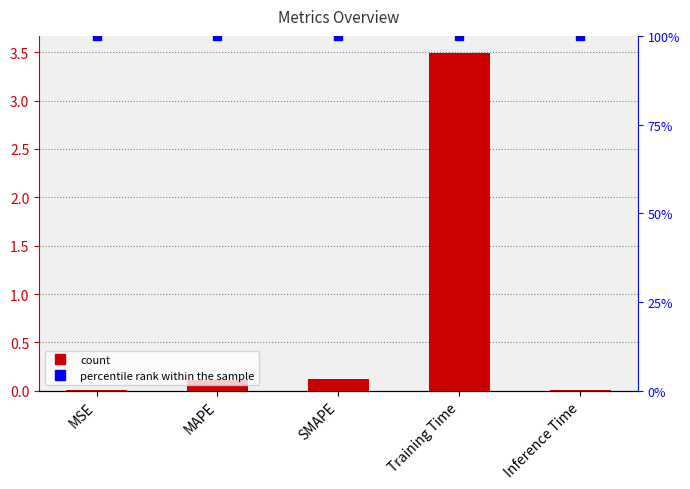

What is the total value across all series at MSE?

1.0